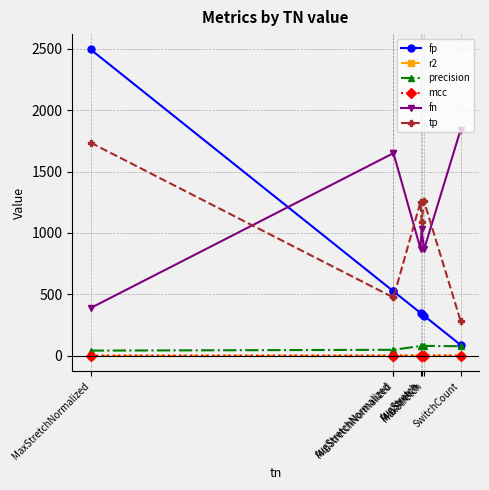

What is the label of the 4th point from the left?

AvgStretch